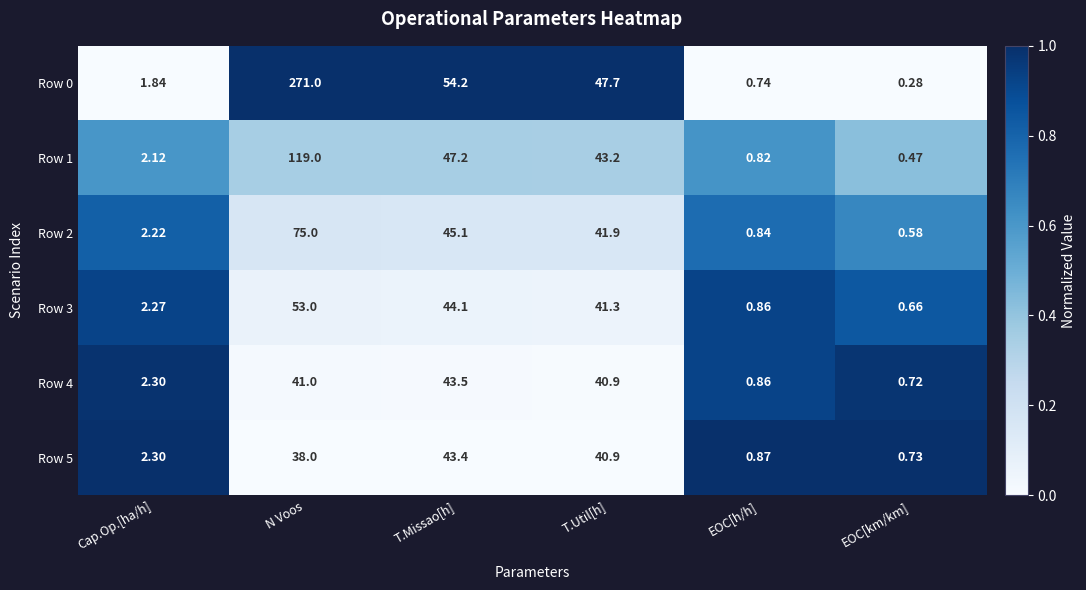

Rank the categories by Row 5 value from highest to lowest.

T.Missao[h], T.Util[h], N Voos, Cap.Op.[ha/h], EOC[h/h], EOC[km/km]